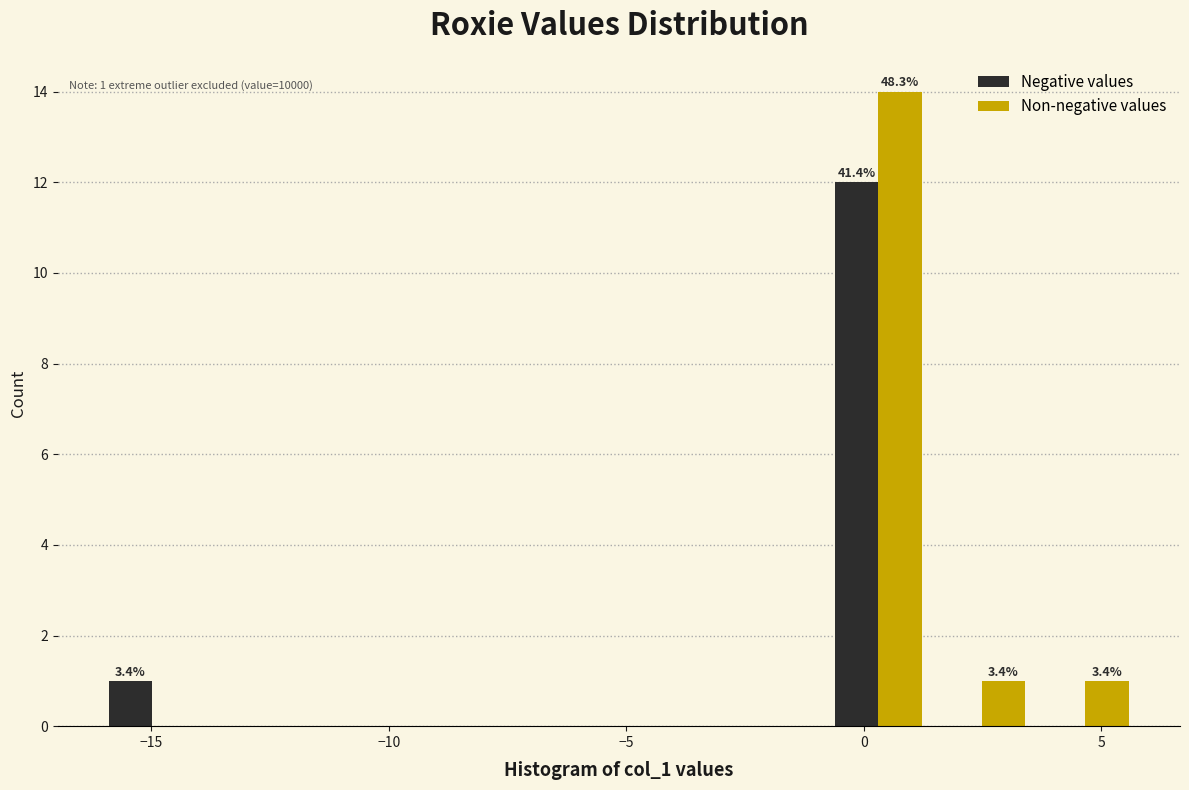

In the Negative values series, which range on the x-axis has the tallest bar?

-1.0 to 1.5